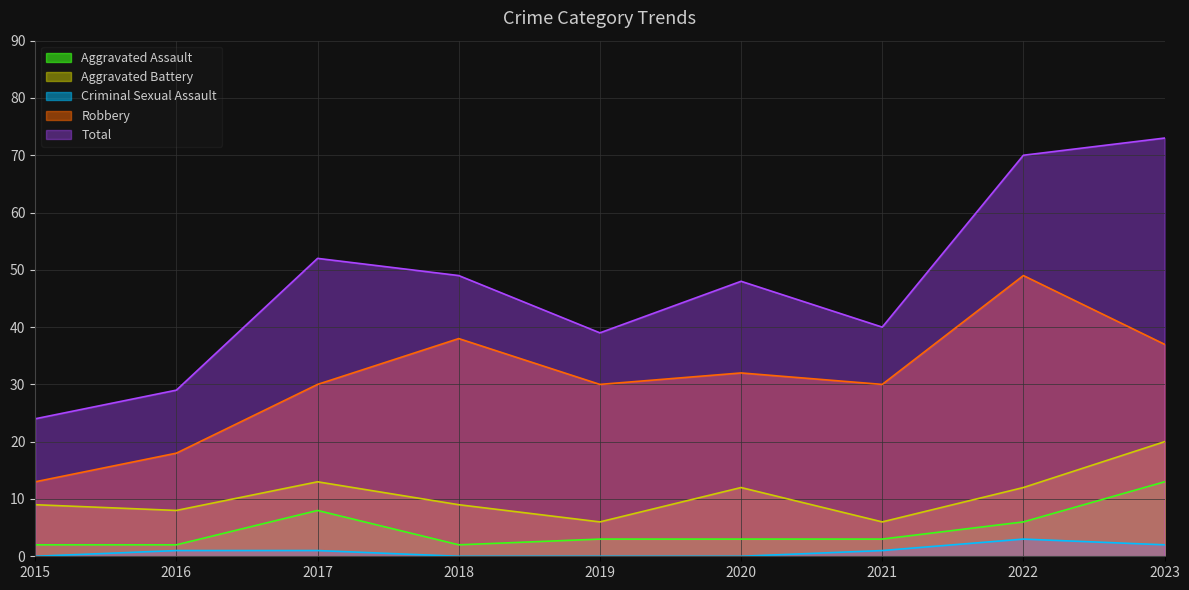

Count the number of categories in the chart.

9